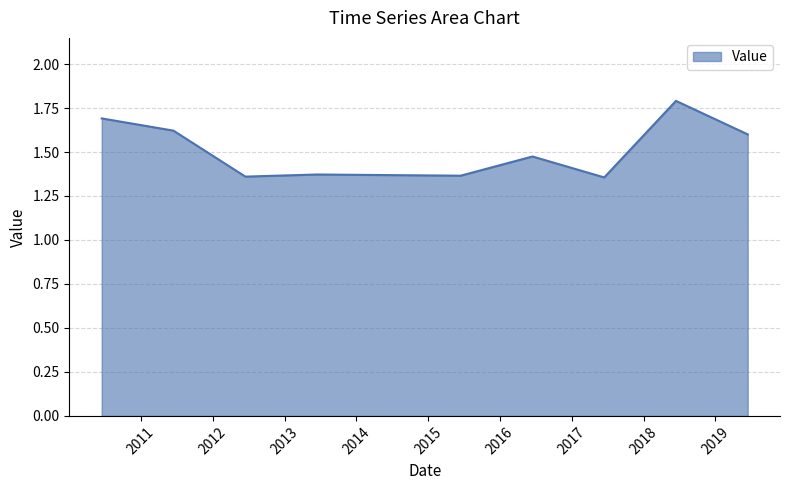

Count the values in the range 1 to 2.

9